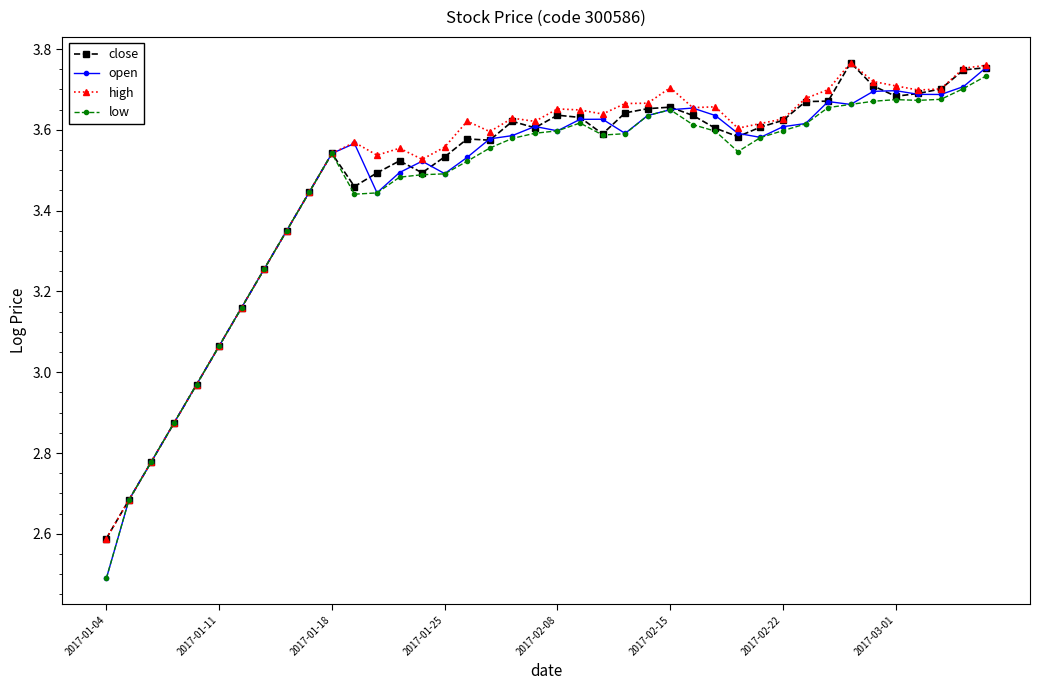

Which series has the widest spread of values?

open